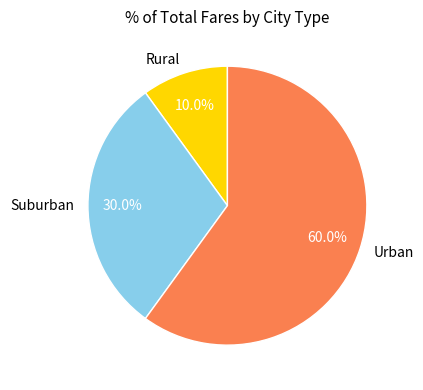

Is there a majority slice in this chart?

Yes